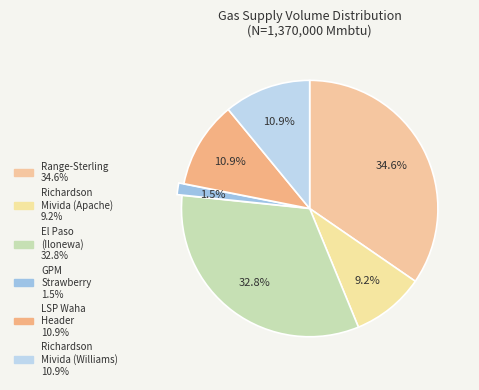

How many slices are in this pie chart?

6